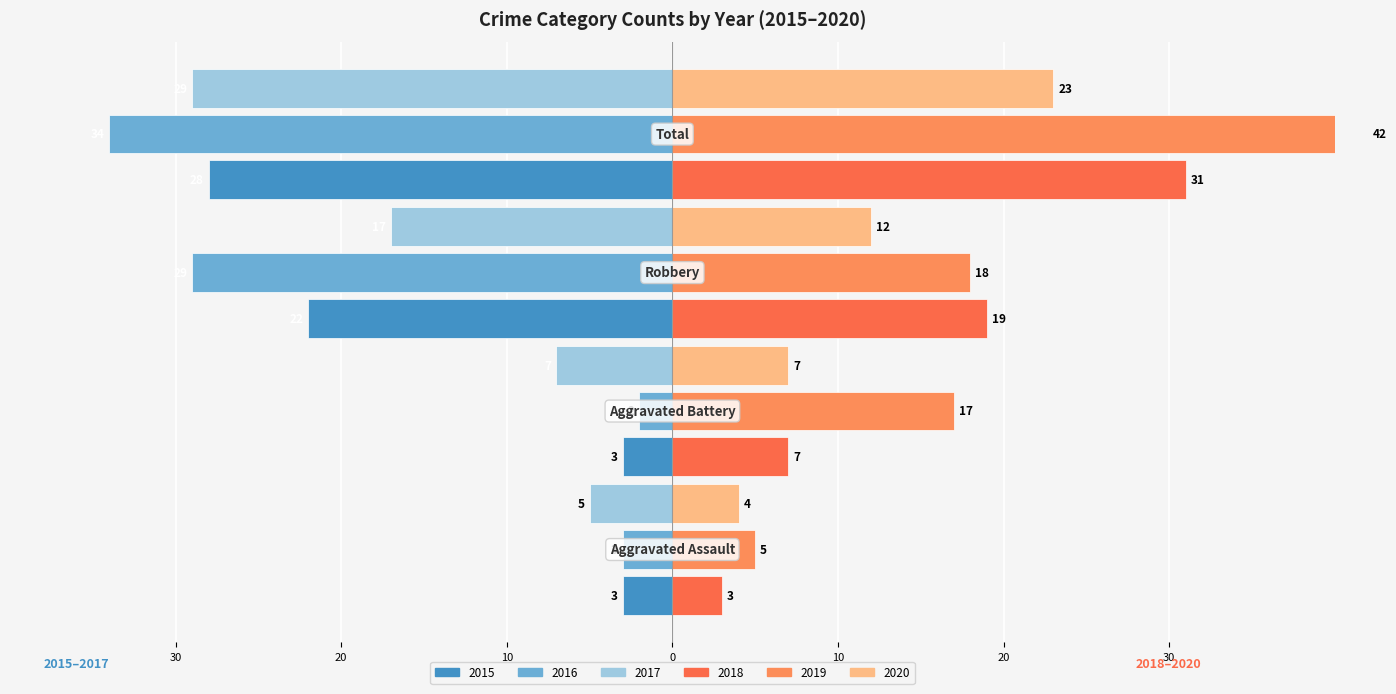

At how many categories does at least one series exceed -28?

4